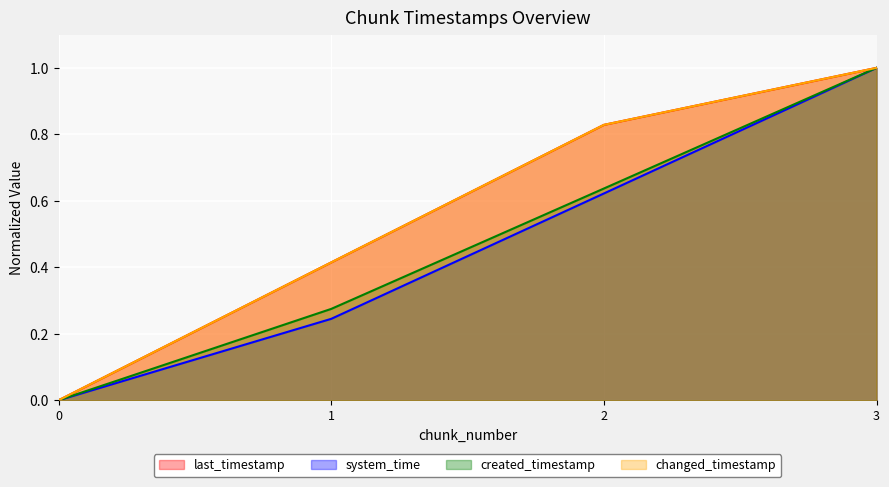

At which label does created_timestamp reach its peak?

3